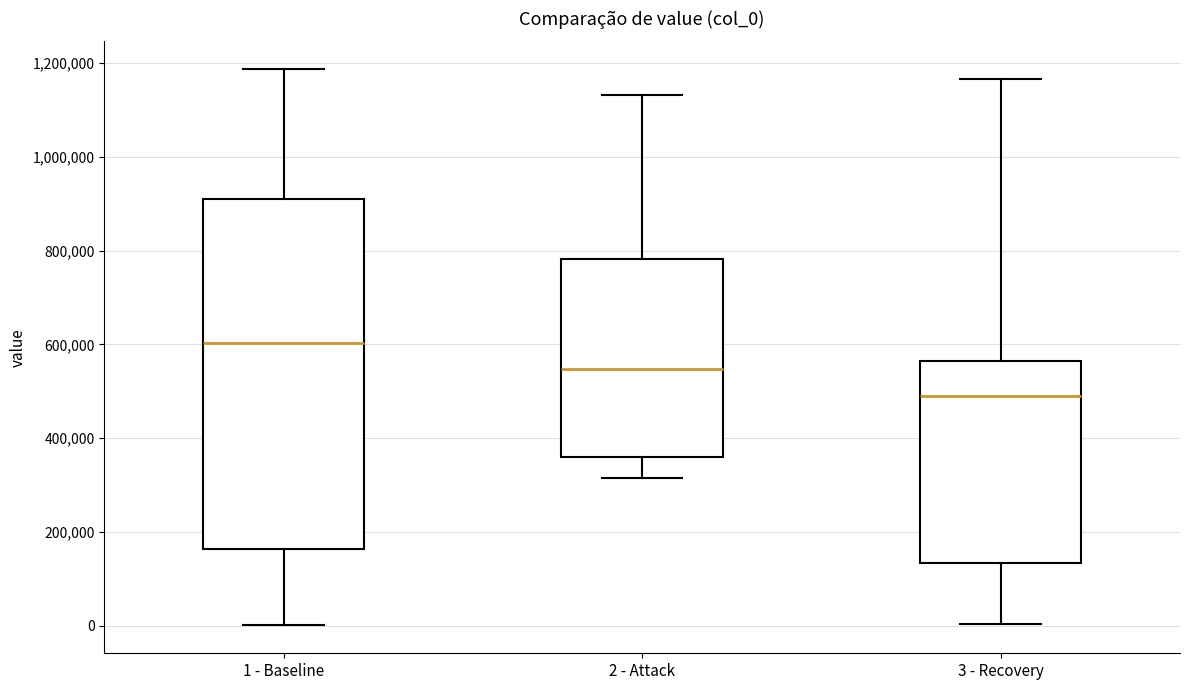

Reading left to right, read every box against the y-axis: the position of its median line, the range the box covers, and the ends of its whiskers. The values are not printed on the chart, so give them approximately, as read against the axis.

1 - Baseline: median 600000, box 160000 to 900000, whiskers 0 to 1180000
2 - Attack: median 540000, box 360000 to 780000, whiskers 320000 to 1140000
3 - Recovery: median 500000, box 140000 to 560000, whiskers 0 to 1160000